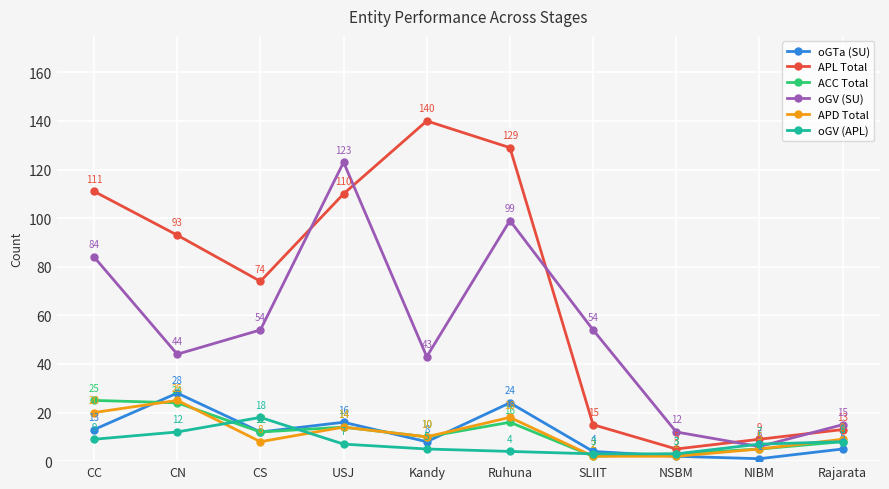

What position from the right is Kandy?

6